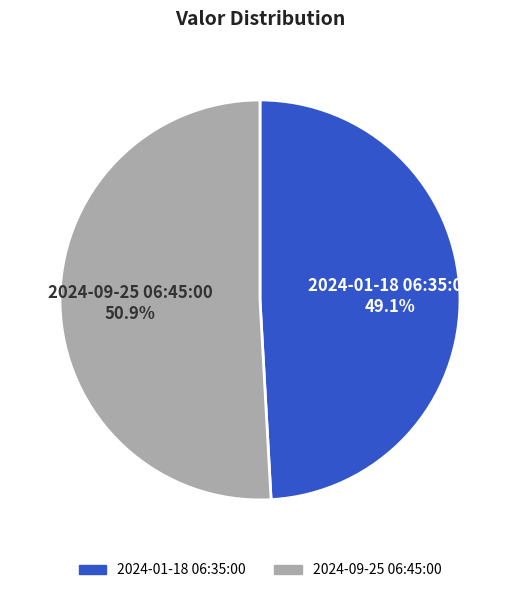

Is there any slice that represents more than half of the pie?

Yes